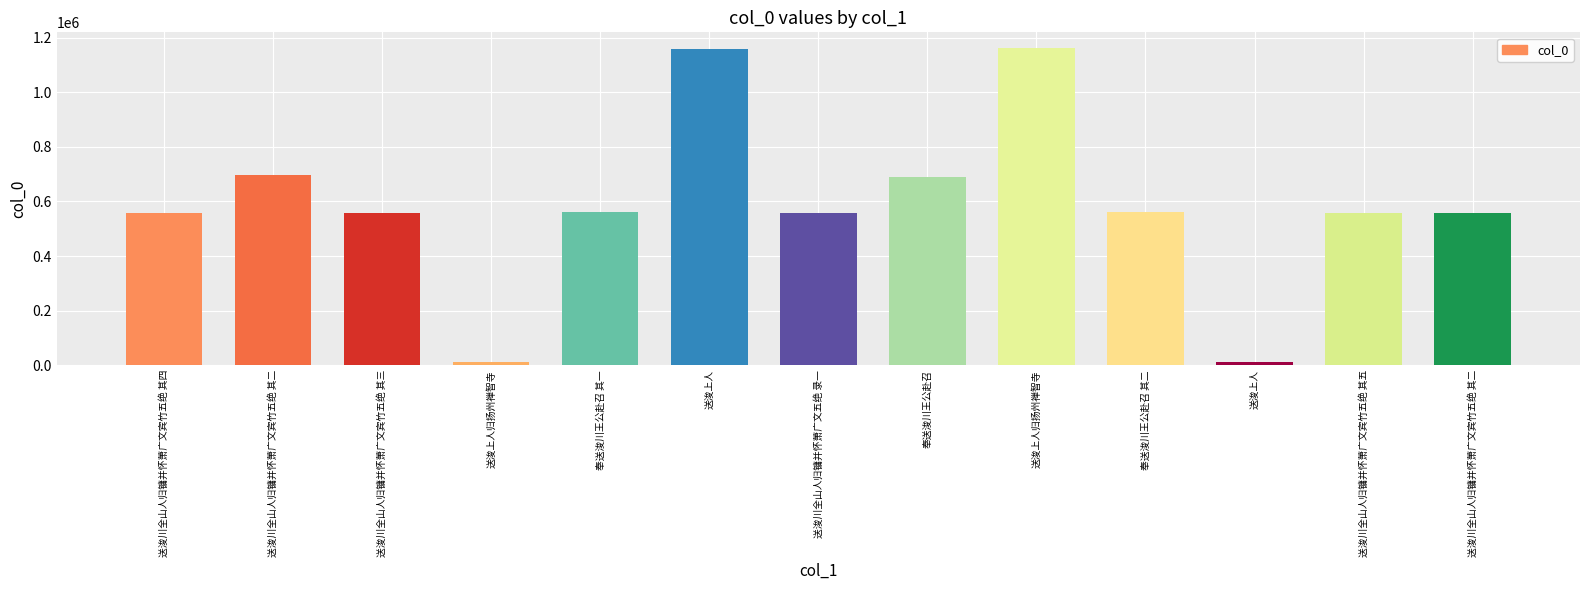

Count the number of data series in this chart.

1